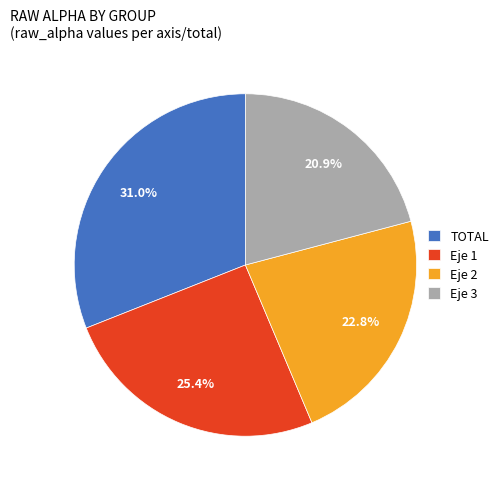

Which category has the smallest portion of the pie?

Eje 3